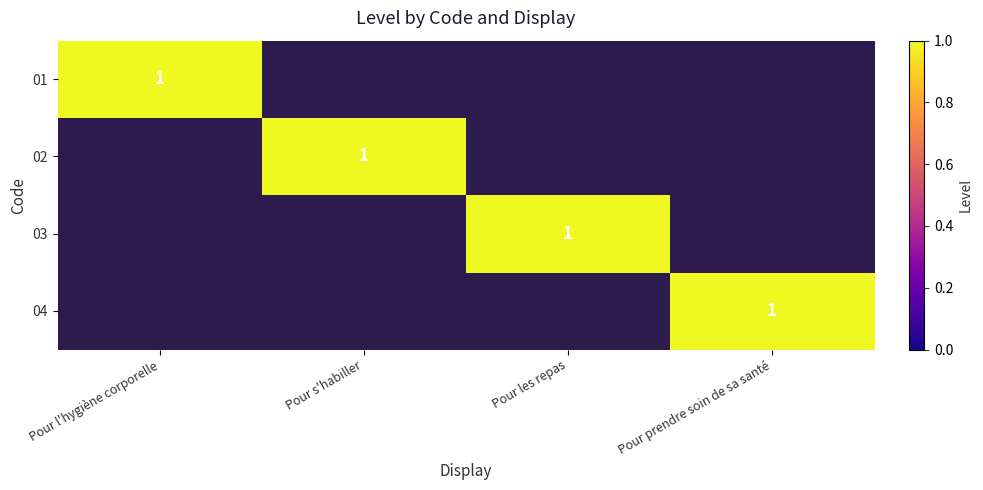

At how many categories does at least one series exceed 0?

4